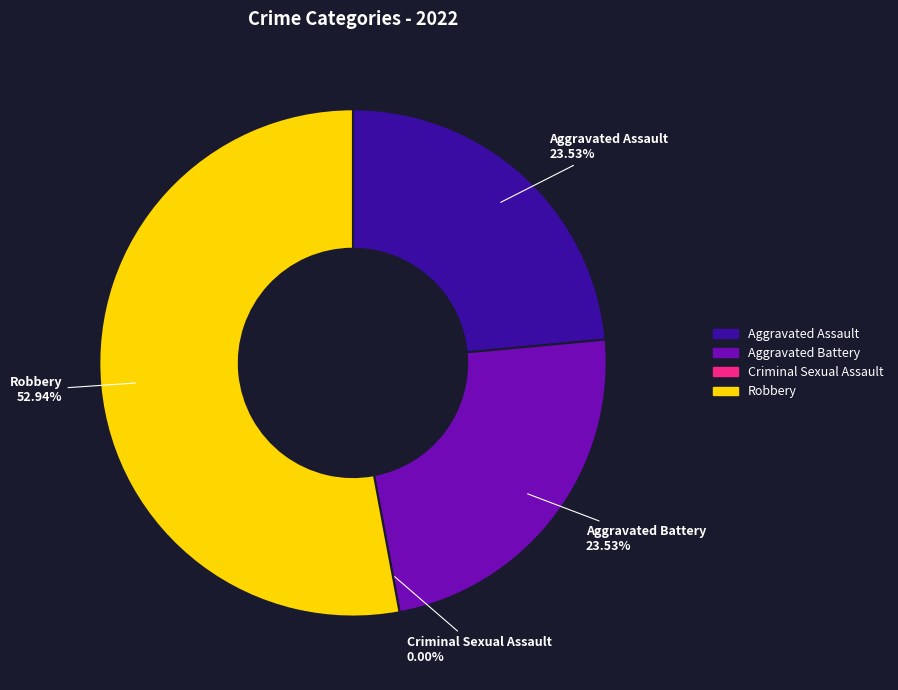

Which slice is the smallest?

Criminal Sexual Assault